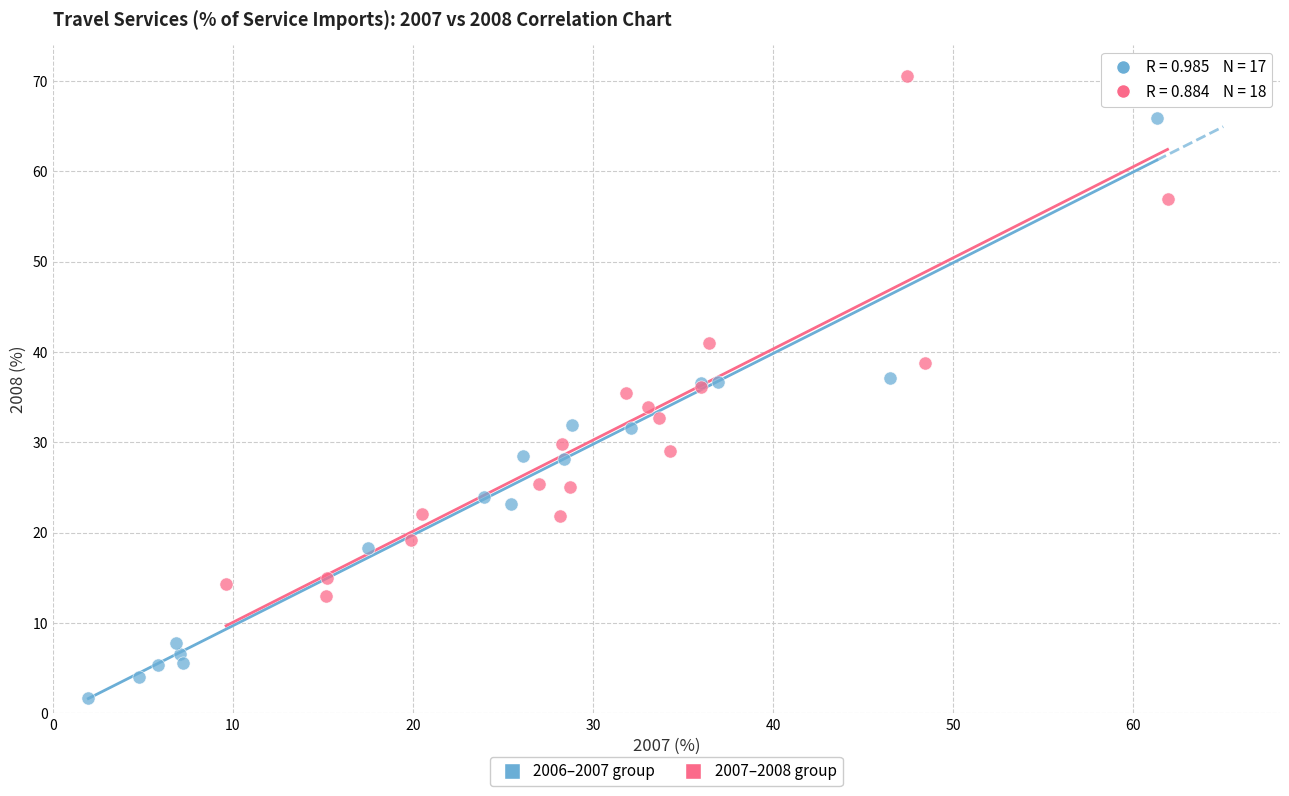

Which series contains the highest Y value?

2007–2008 group